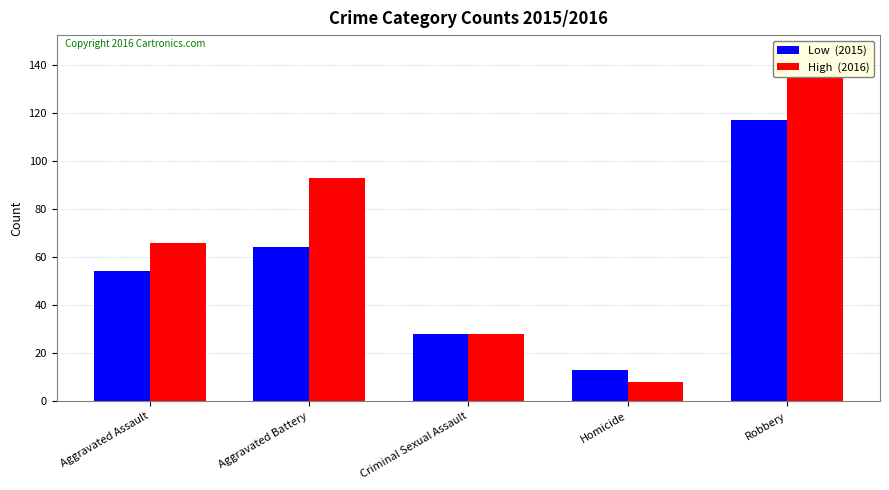

What is the minimum value shown in the chart?

8